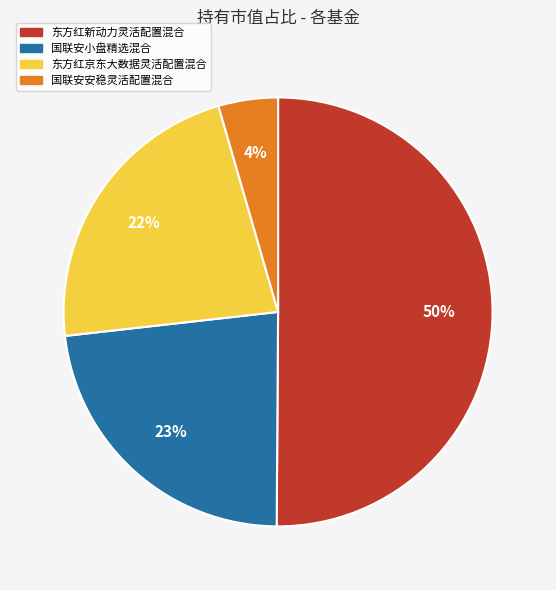

To the nearest percent, what percentage of the pie is 东方红京东大数据灵活配置混合?

22%